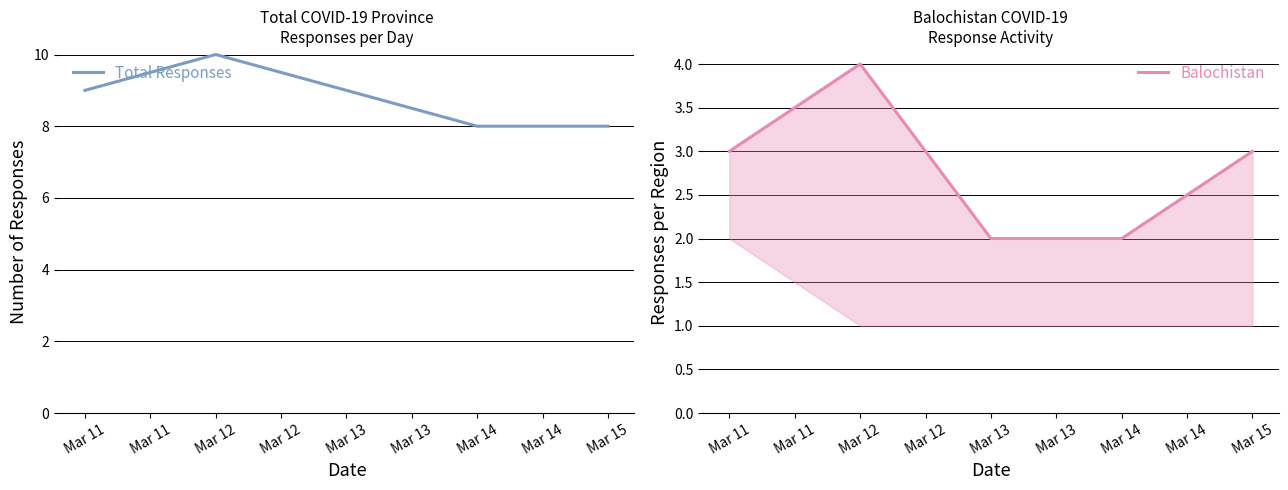

The Total Responses series shows 8 at Mar 14. True or false?

True